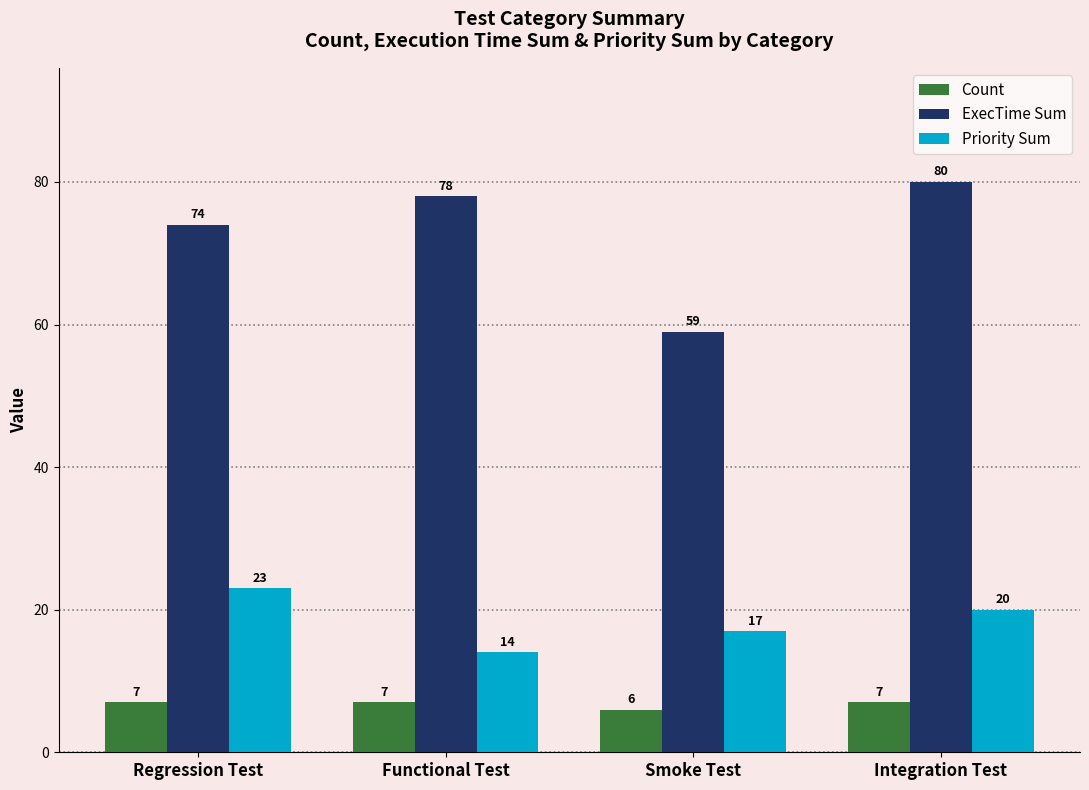

Reading left to right, list all the values displayed in this chart.

Count: Regression Test=7	Functional Test=7	Smoke Test=6	Integration Test=7
ExecTime Sum: Regression Test=74	Functional Test=78	Smoke Test=59	Integration Test=80
Priority Sum: Regression Test=23	Functional Test=14	Smoke Test=17	Integration Test=20